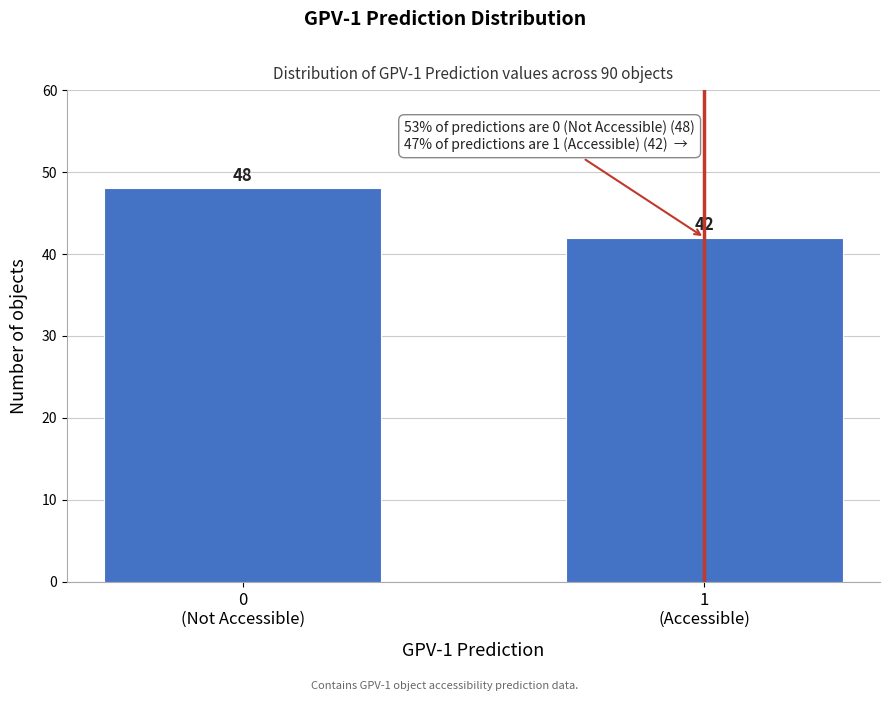

Reading right to left, list all the values displayed in this chart.

42	48